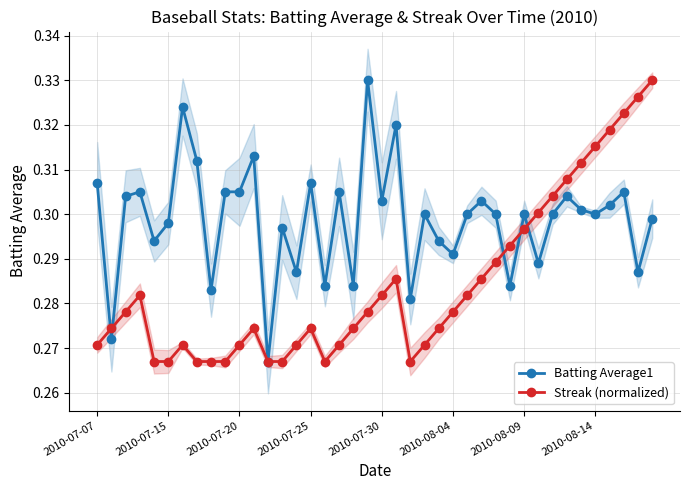

What is the difference between the maximum and minimum values in the Batting Average1 series?

0.1